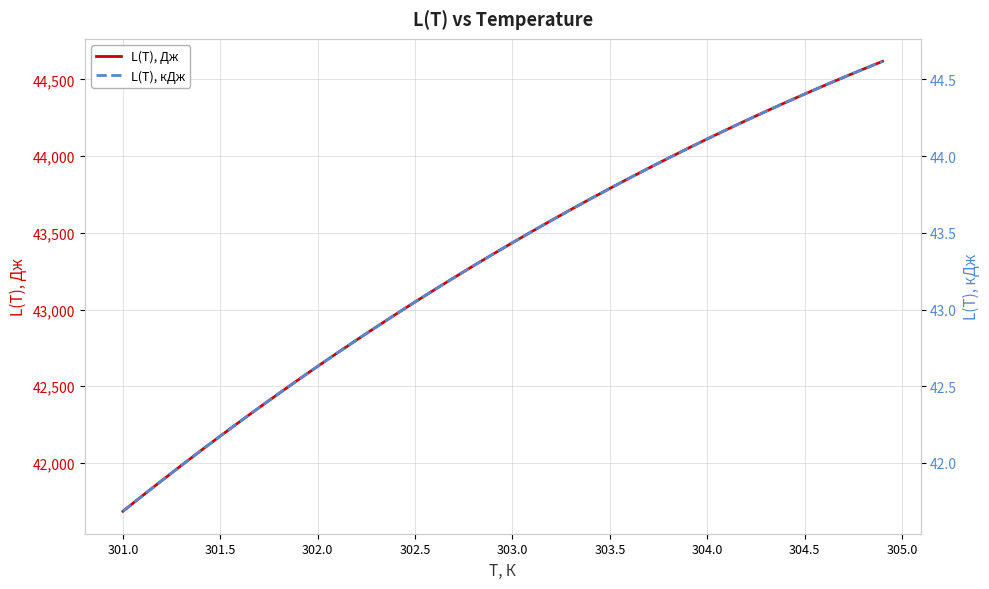

What is the maximum value for L(T), Дж?

44618.3